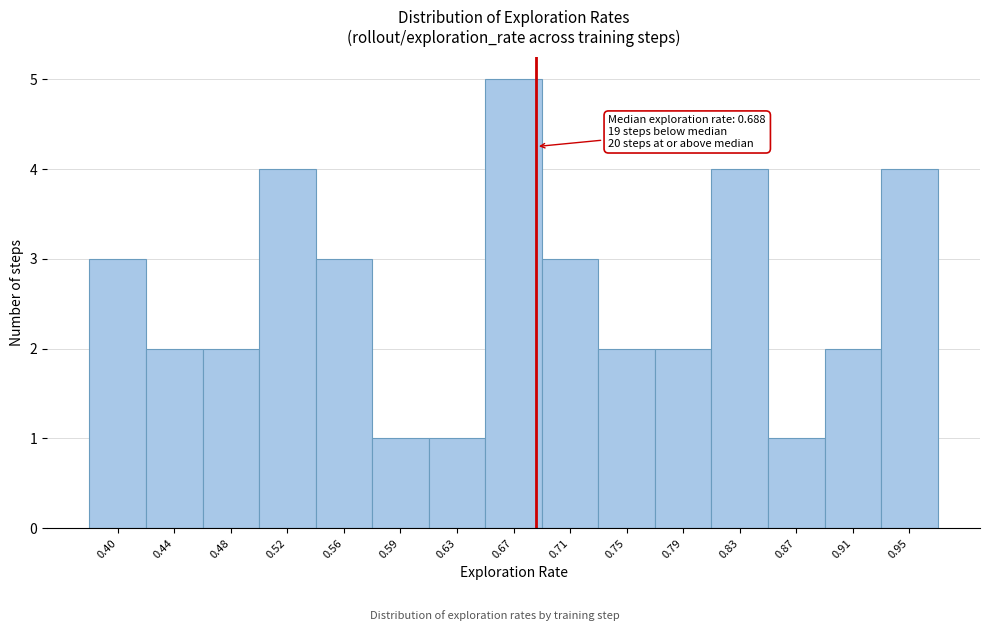

Which range on the x-axis has the tallest bar?

0.655 to 0.690